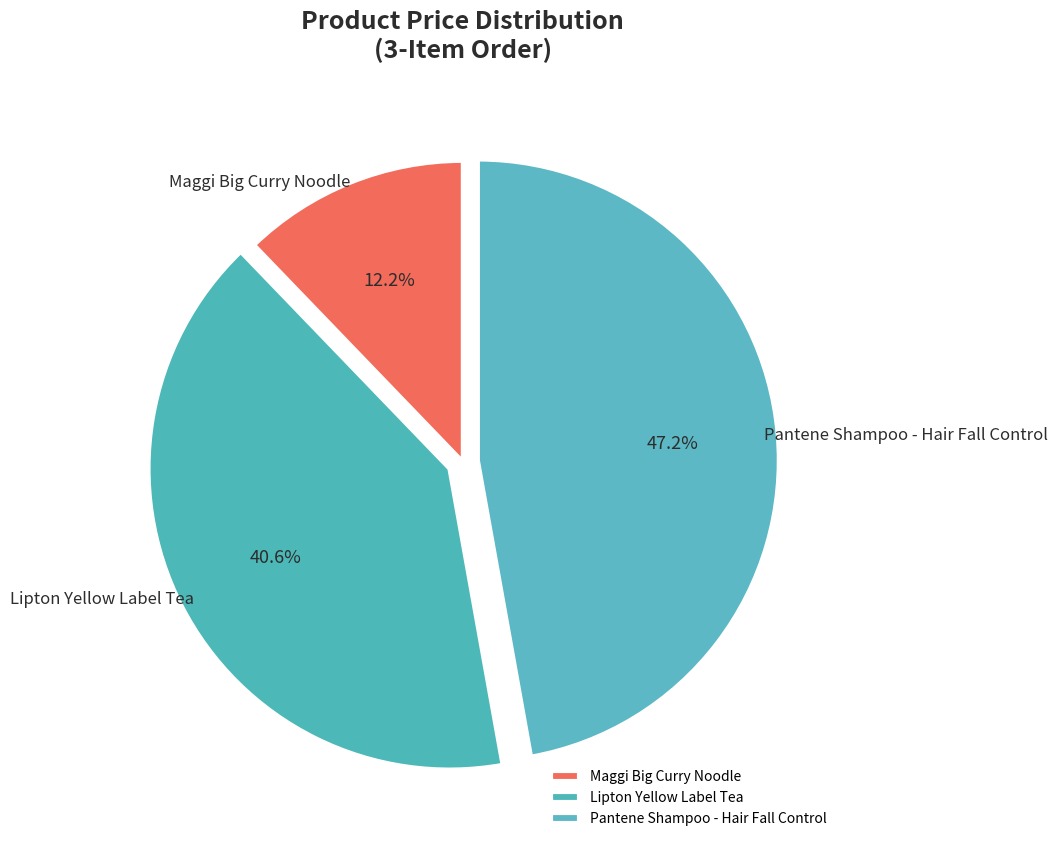

Which has a higher value, Maggi Big Curry Noodle or Pantene Shampoo - Hair Fall Control?

Pantene Shampoo - Hair Fall Control